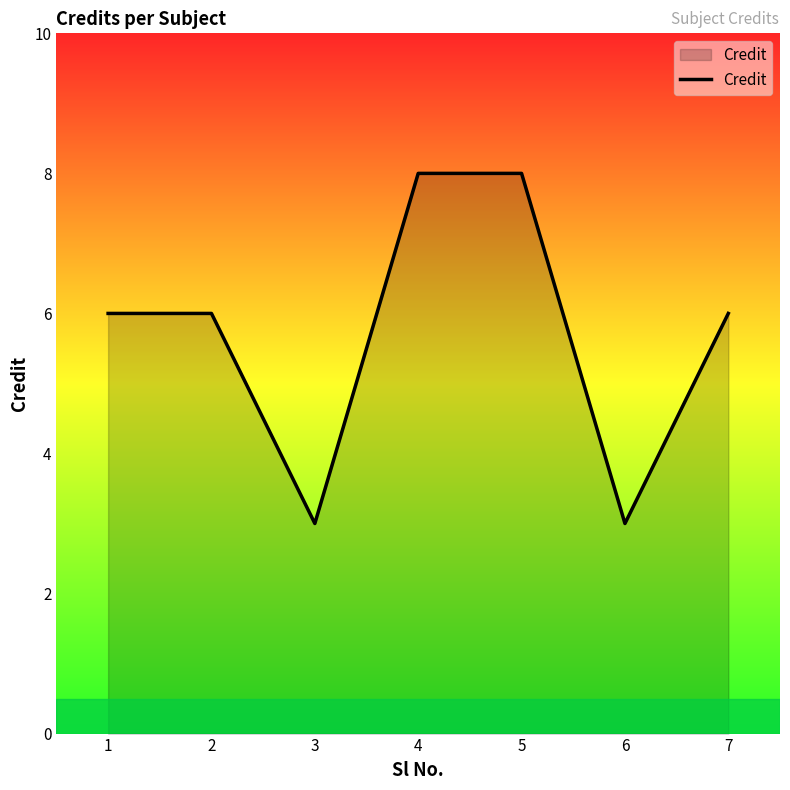

What is the average value?

6